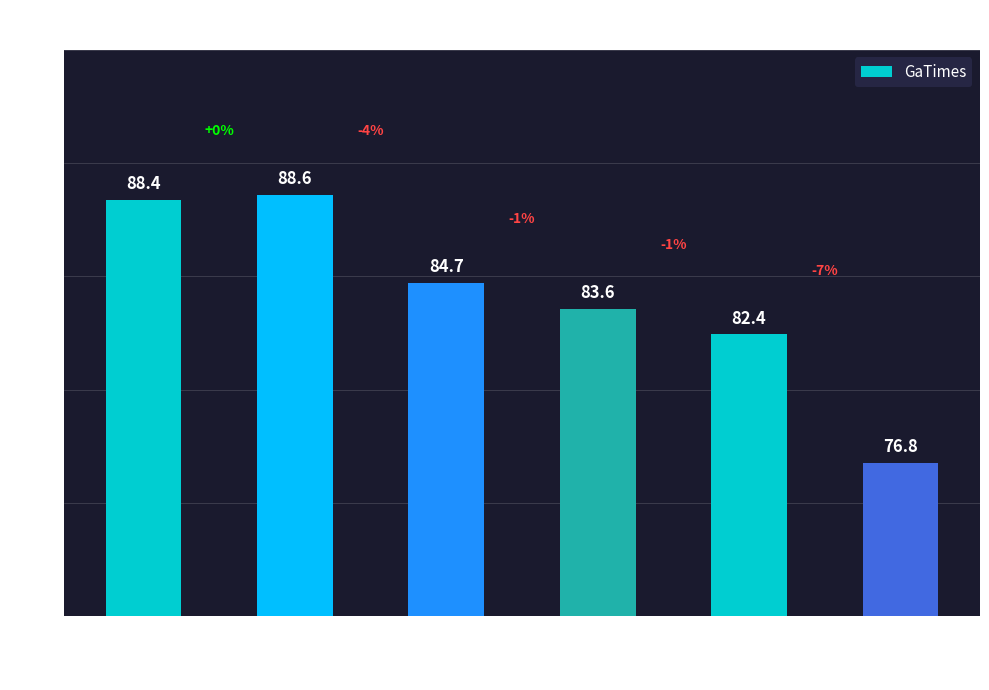

At which category does the chart reach its minimum across all series?

41